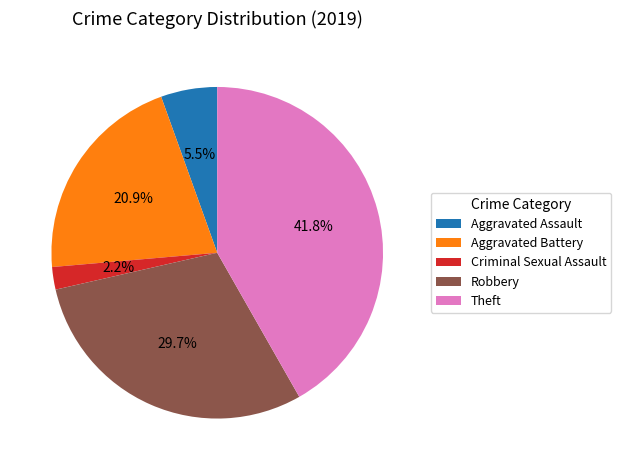

Which category has the biggest portion of the pie?

Theft